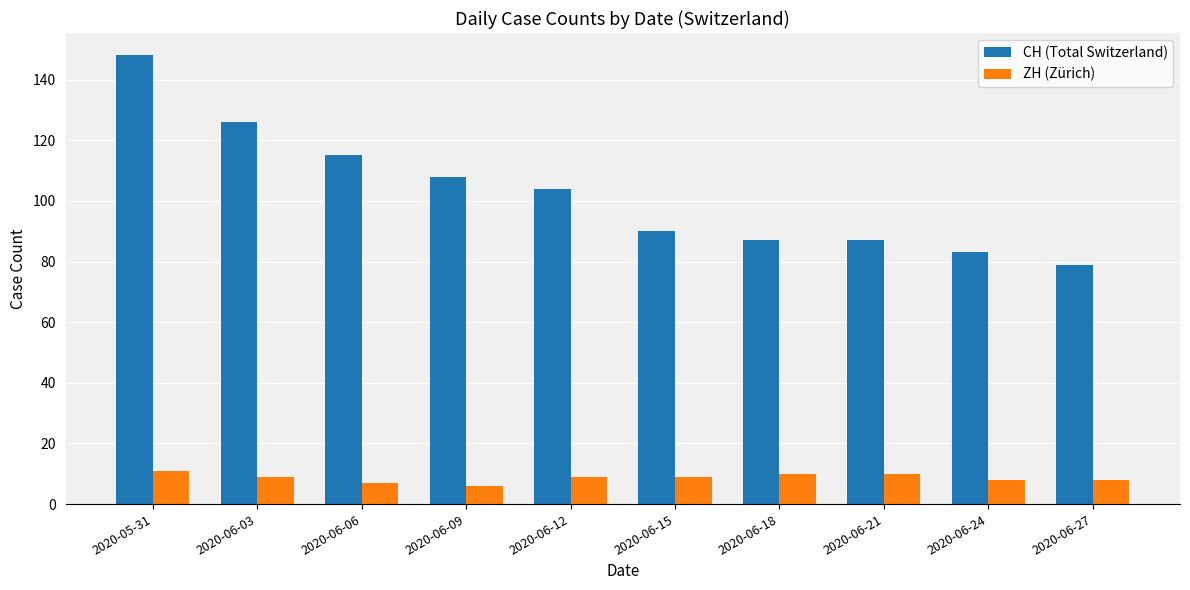

What is the value of the CH (Total Switzerland) bar at the 4th from the left?

108